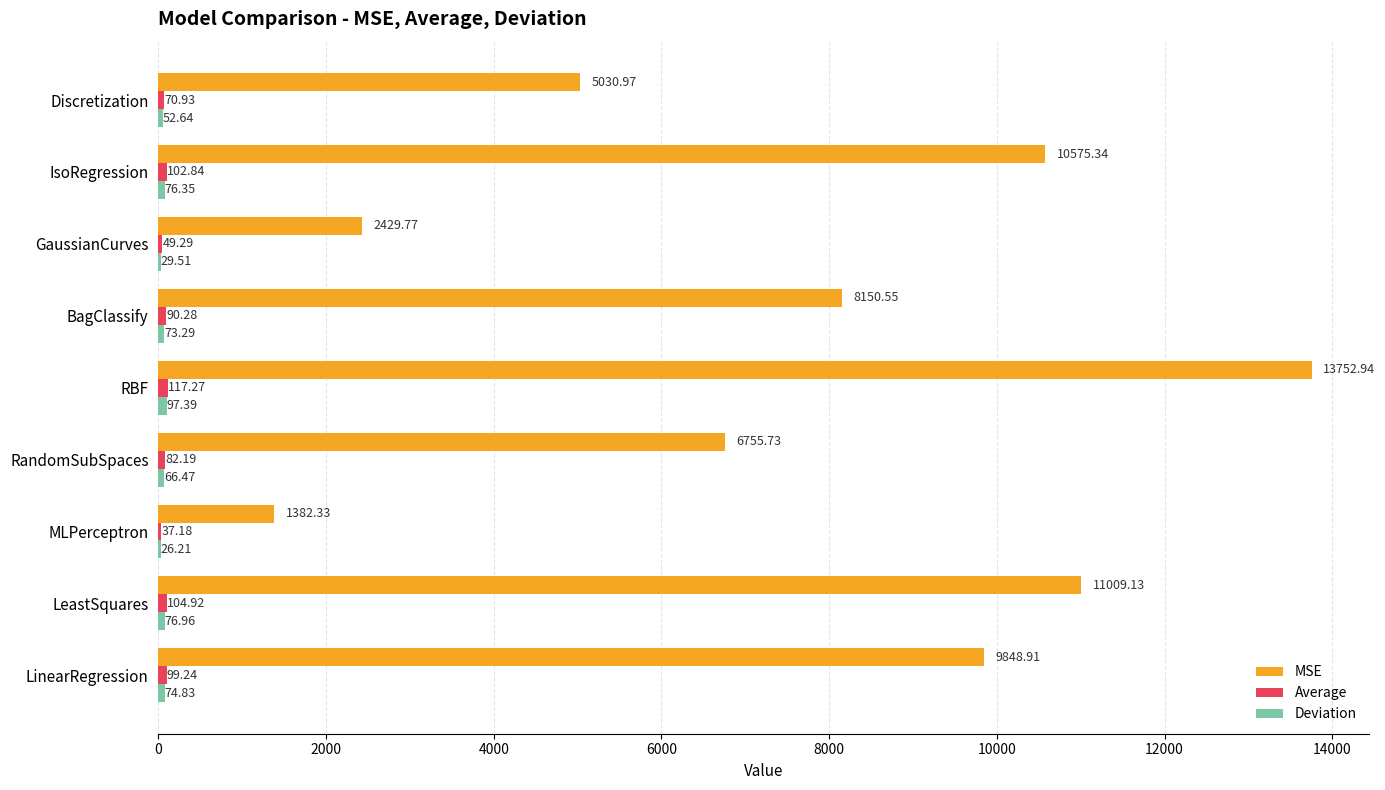

Which series changed the most between RandomSubSpaces and MLPerceptron?

MSE